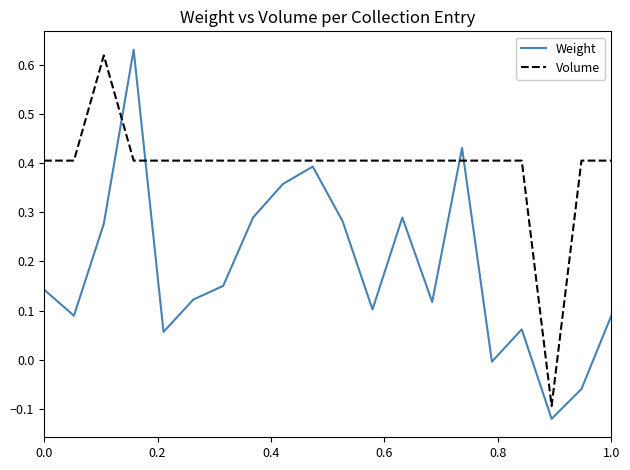

Which series has the largest total across all categories?

Volume